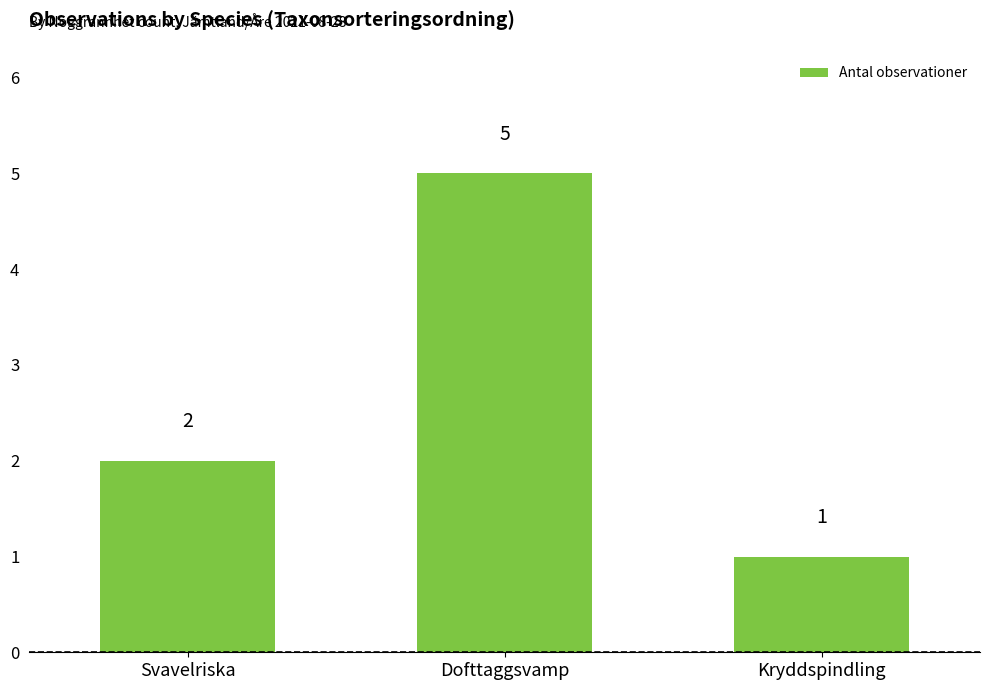

List the labels in order of value, largest first.

Dofttaggsvamp, Svavelriska, Kryddspindling